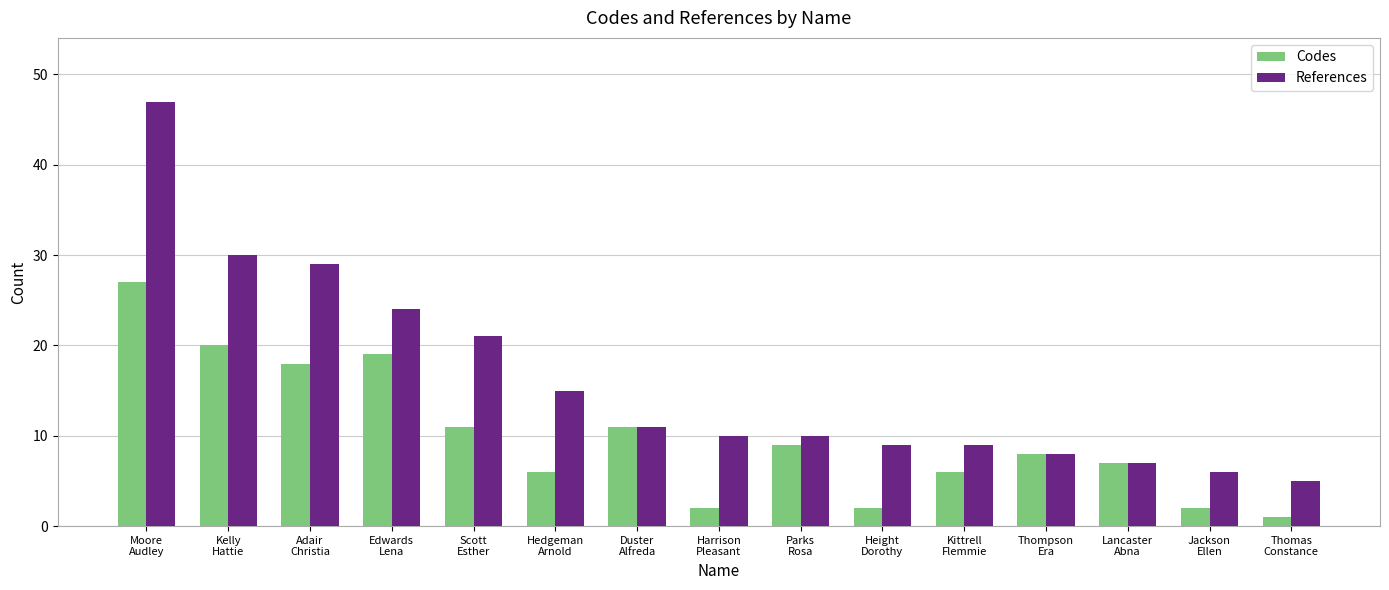

What is the sum of all References values?

241